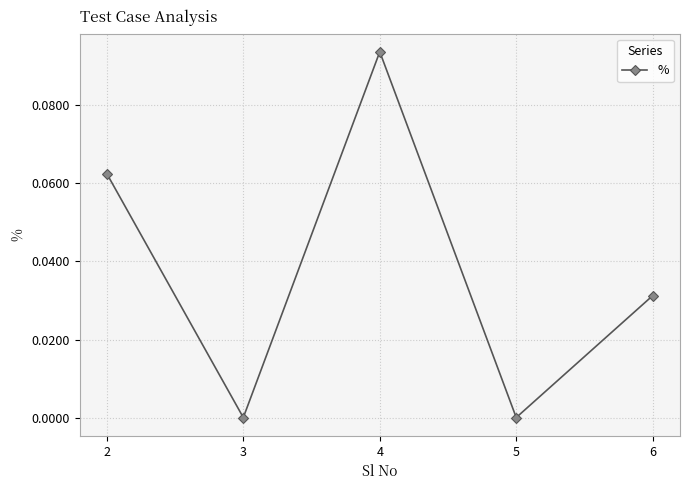

How many lines are shown in the chart?

1